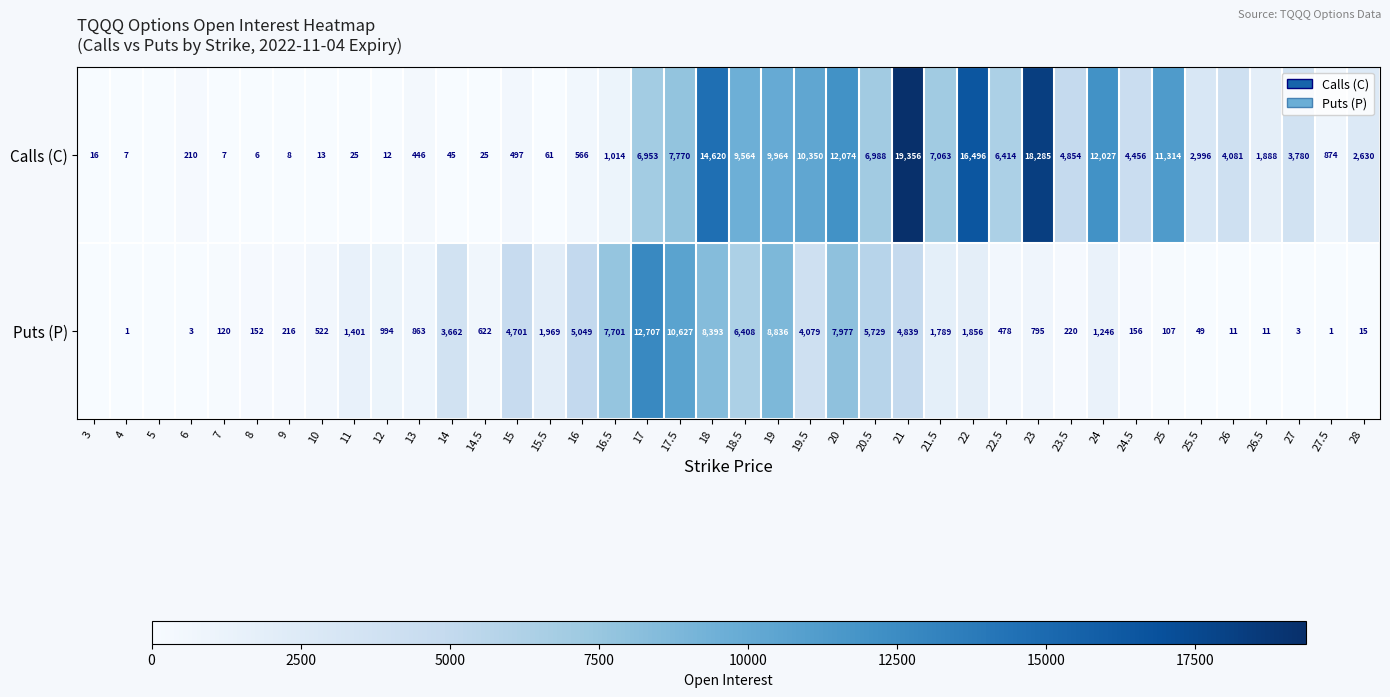

Is the value of Puts (P) at 23.5 greater than the value of Calls (C) at 25?

No